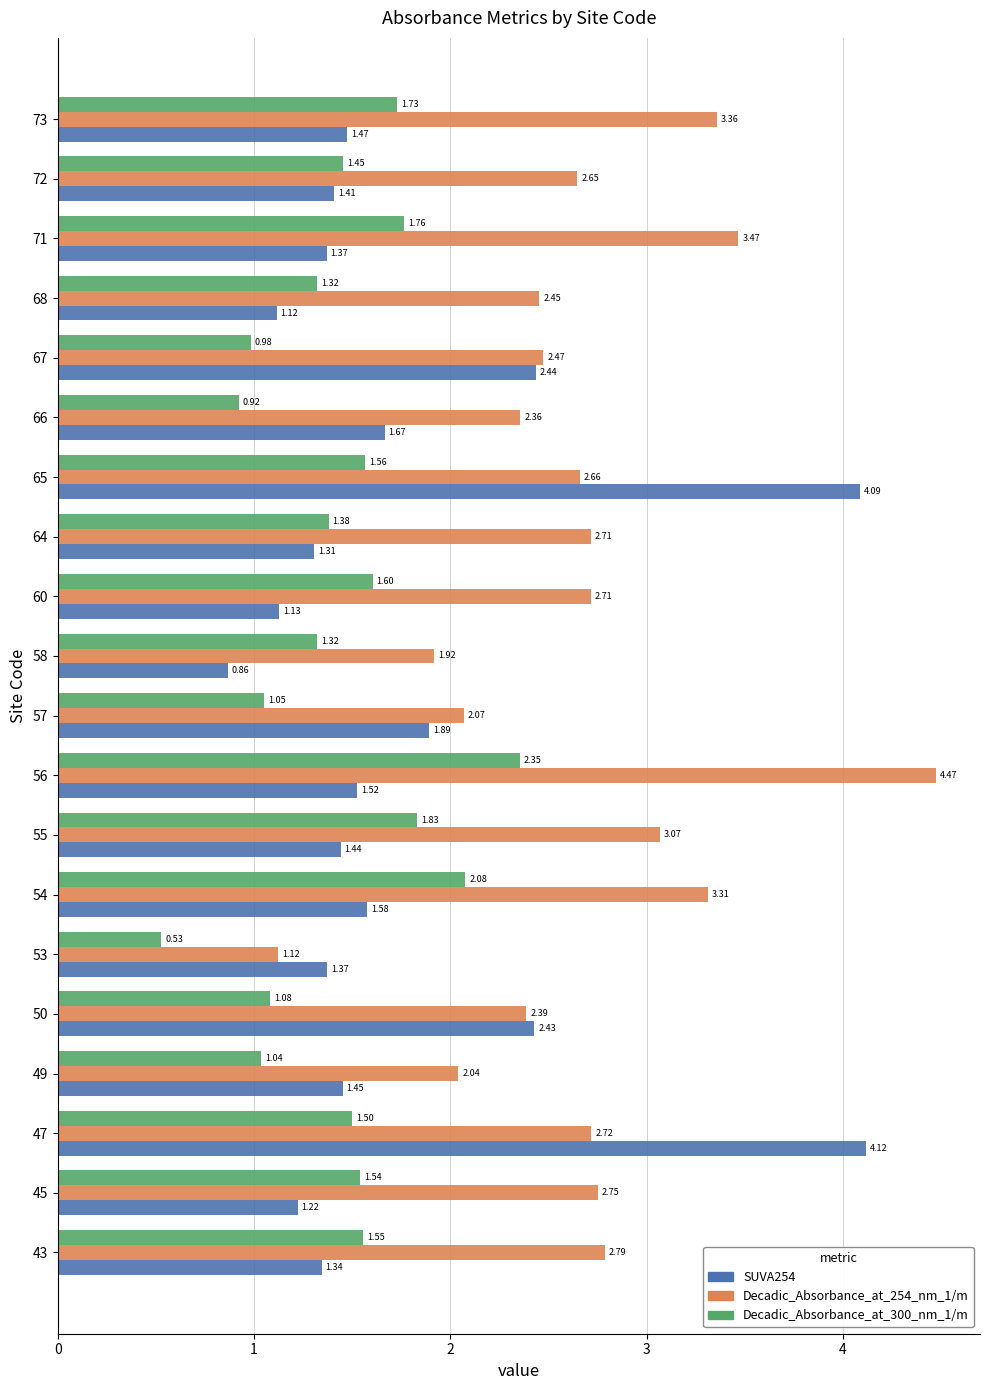

Which series has the largest total across all categories?

Decadic_Absorbance_at_254_nm_1/m